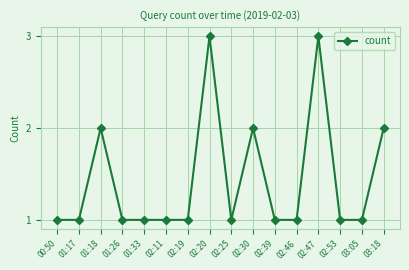

What is the change in value from 02:20 to 03:05?

-2